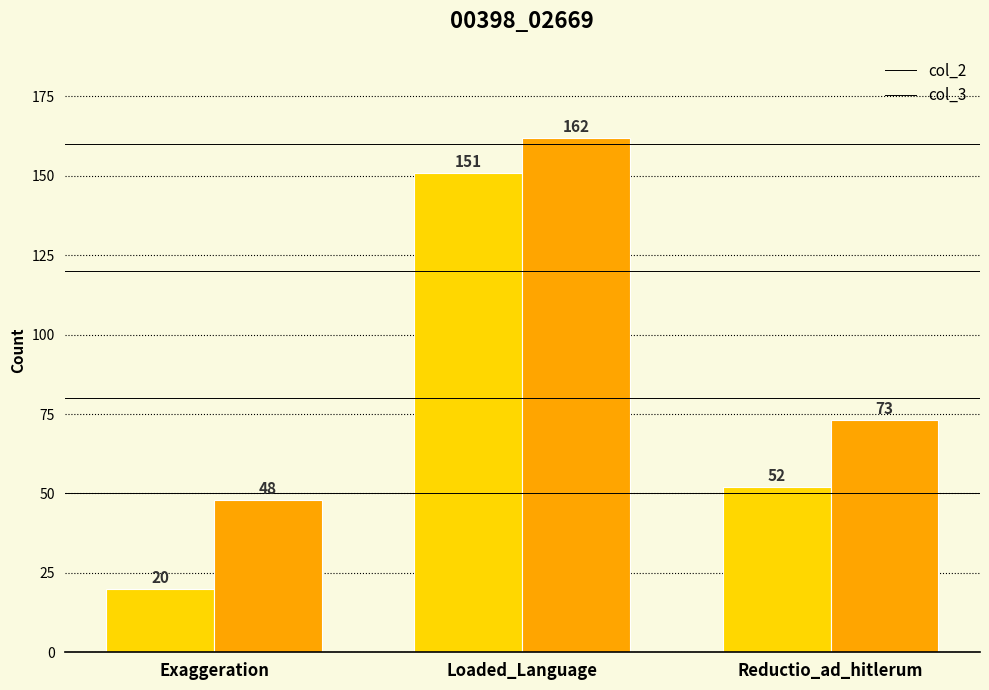

What is the sum of all col_2 values?

223